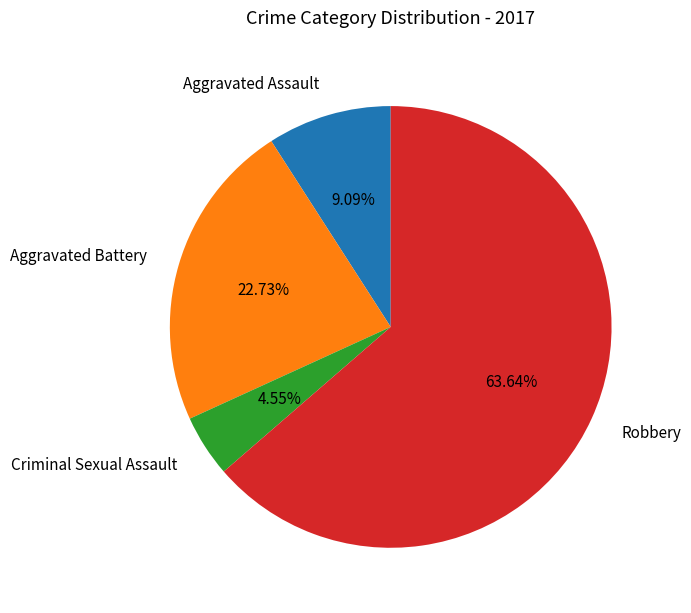

The Criminal Sexual Assault slice represents 5% of the pie. True or false?

True